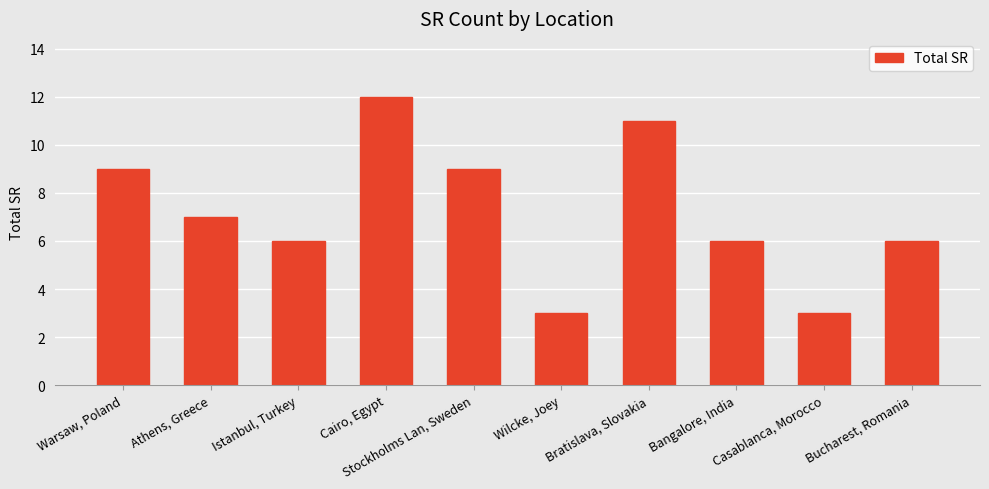

Reading left to right, what are all the values shown in this chart?

Warsaw, Poland=9	Athens, Greece=7	Istanbul, Turkey=6	Cairo, Egypt=12	Stockholms Lan, Sweden=9	Wilcke, Joey=3	Bratislava, Slovakia=11	Bangalore, India=6	Casablanca, Morocco=3	Bucharest, Romania=6